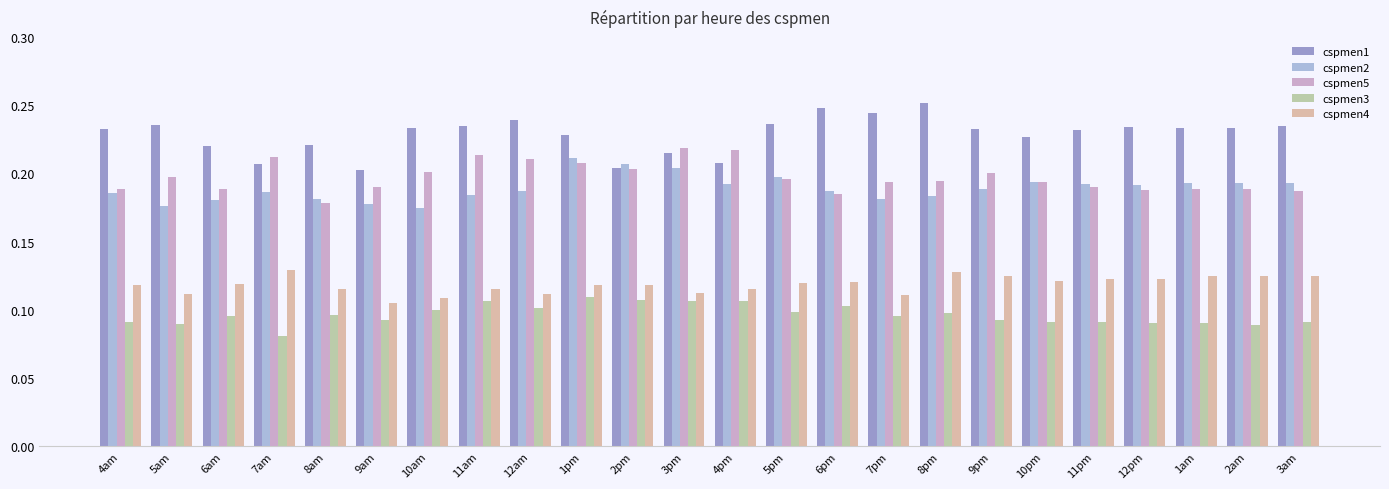

How many bars are there in each group?

5